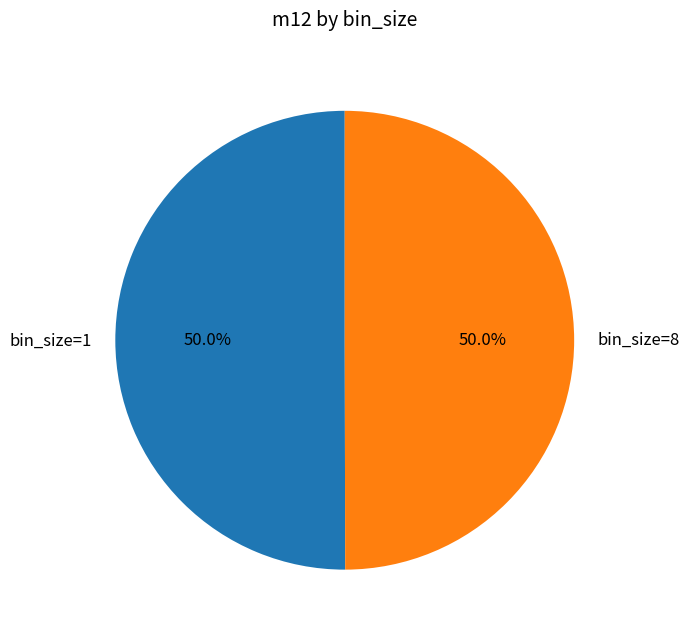

To the nearest percent, what portion does bin_size=8 represent?

50%